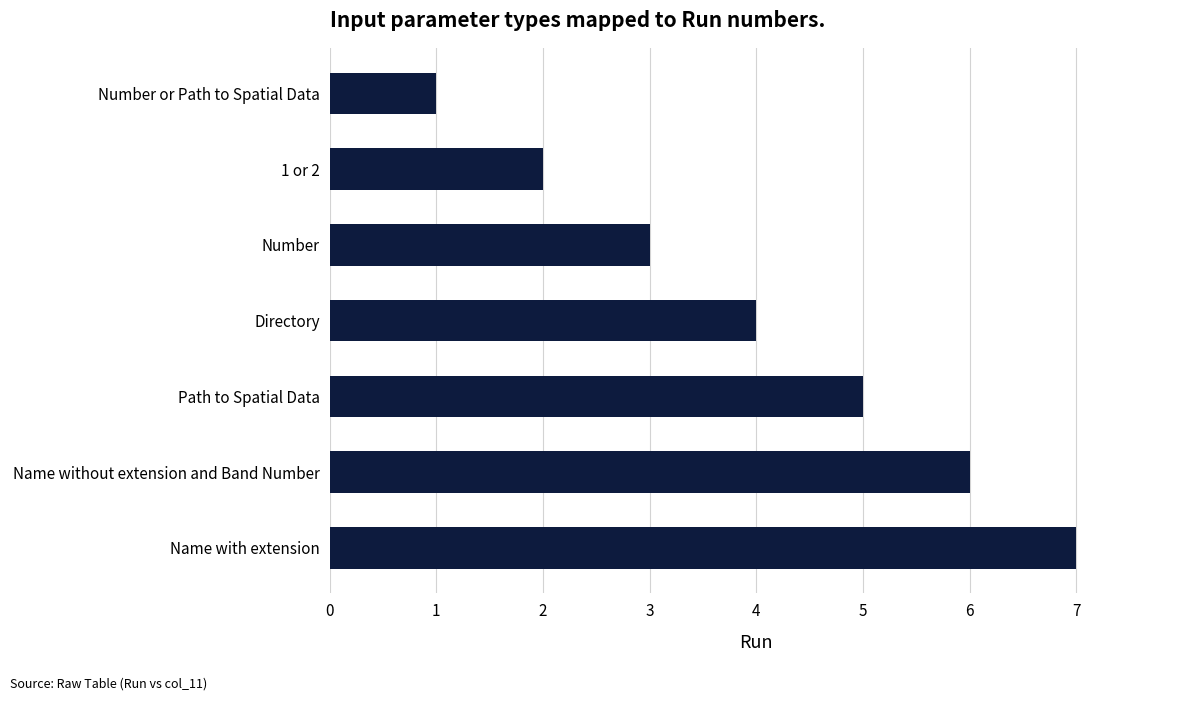

Which label corresponds to the smallest value in the chart?

Number or Path to Spatial Data